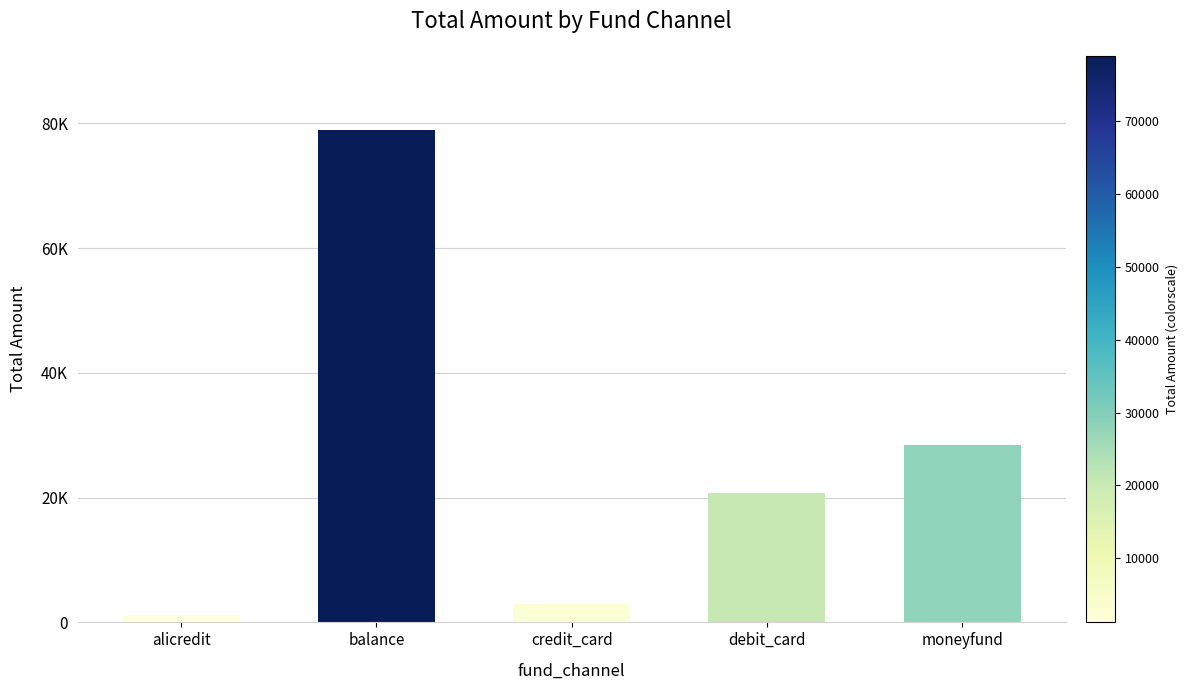

Are the bars horizontal?

No